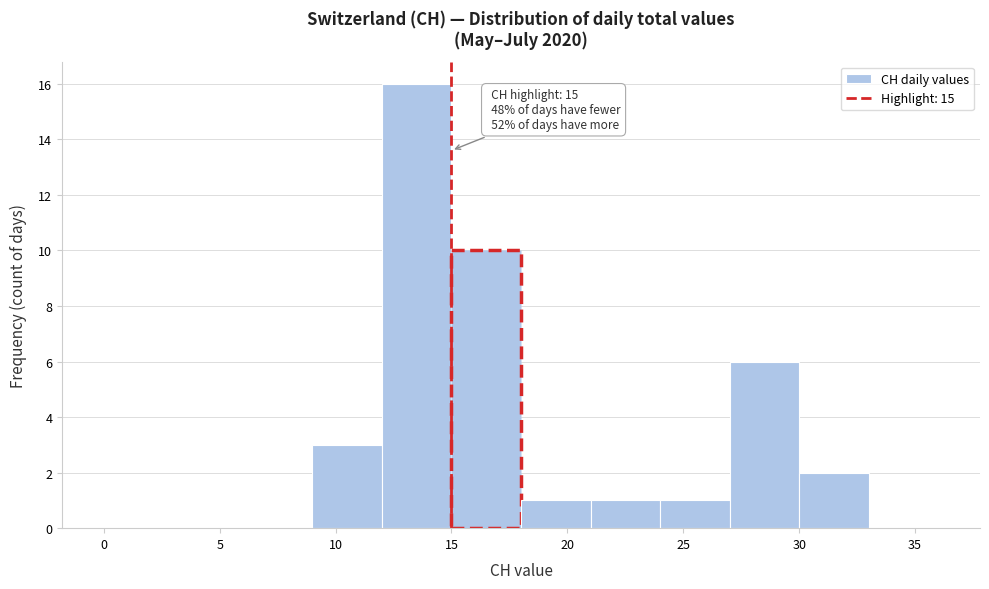

Which range on the x-axis has the tallest bar?

12 to 15